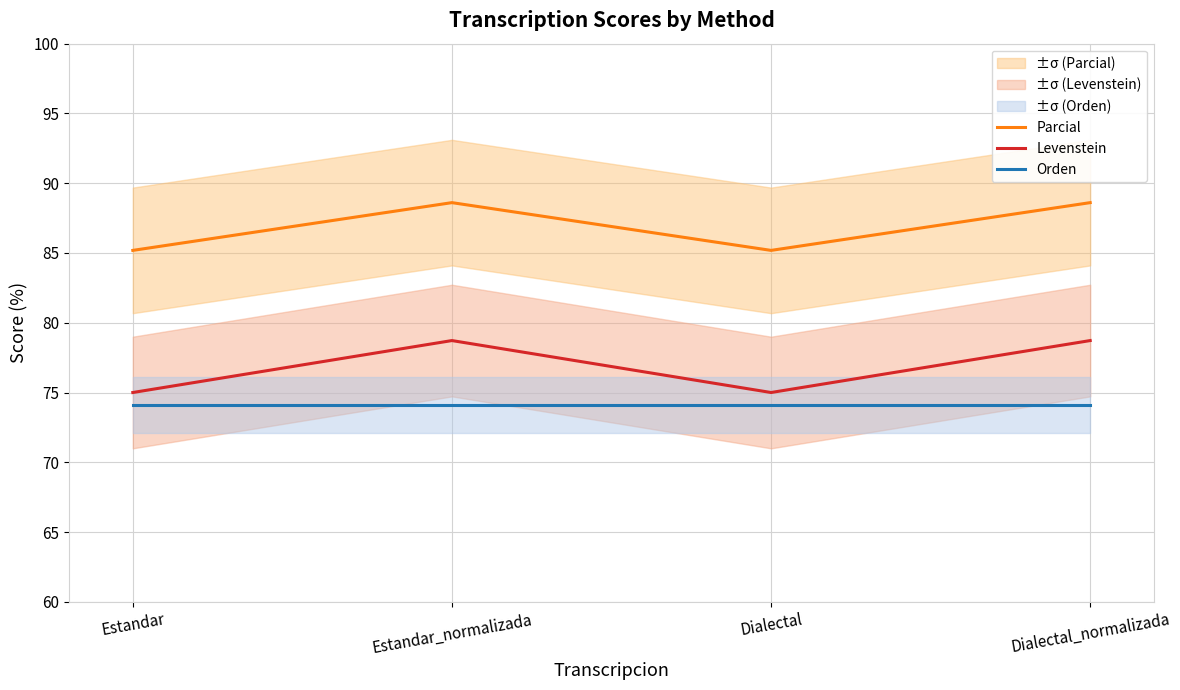

What is the minimum value shown in the chart?

74.1